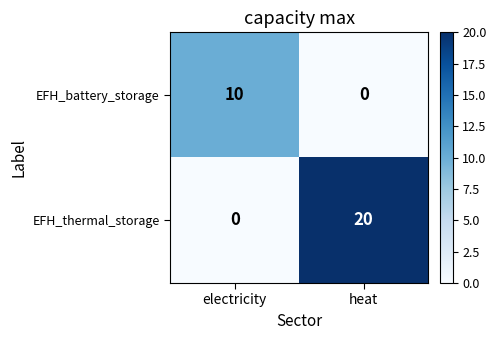

At how many categories does at least one series exceed 1?

2